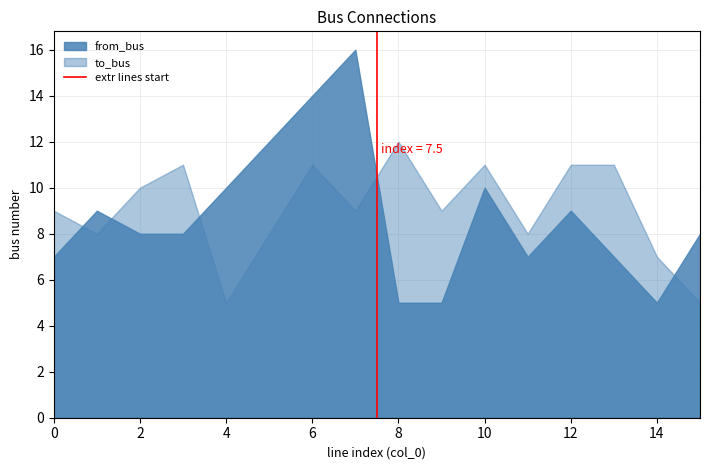

What is the difference between the maximum and minimum values in the to_bus series?

7